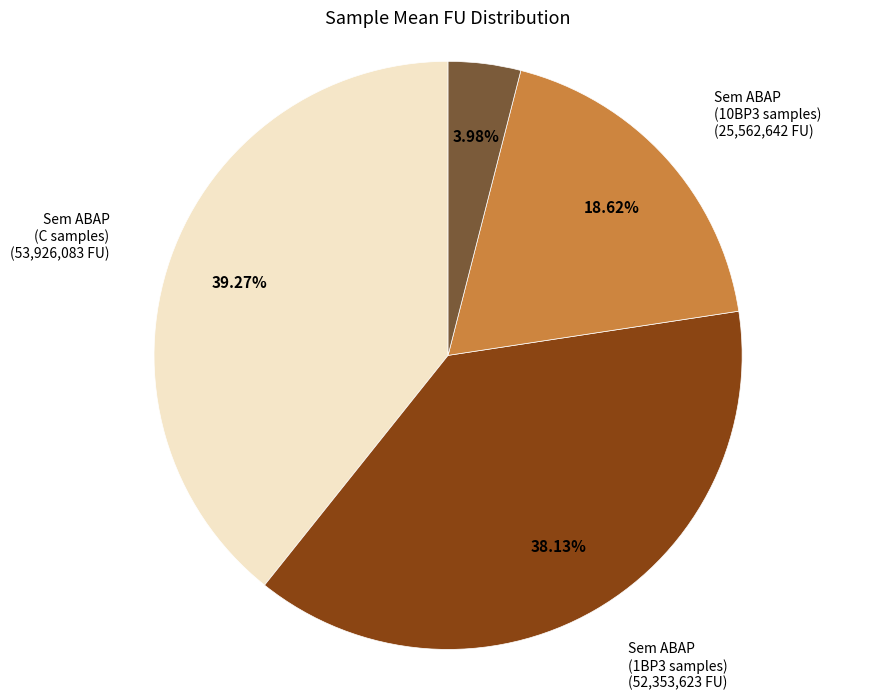

Is there any slice that represents more than half of the pie?

No